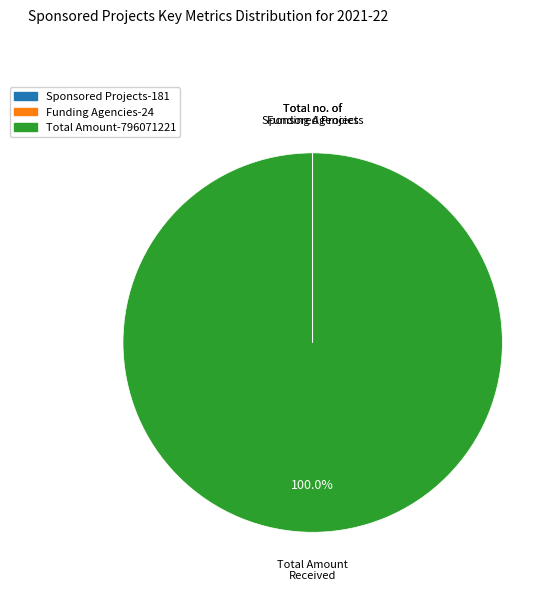

Is there any slice that represents more than half of the pie?

Yes